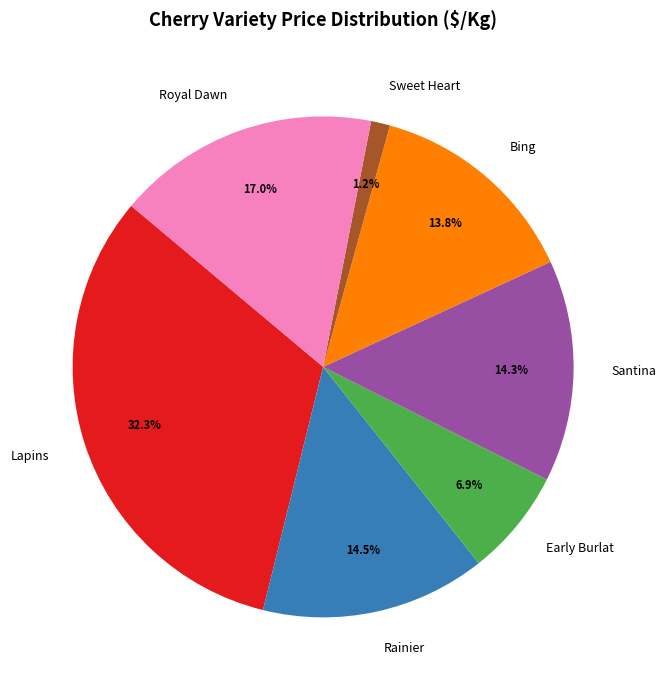

What percentage do Early Burlat and Bing together represent?

20.7%